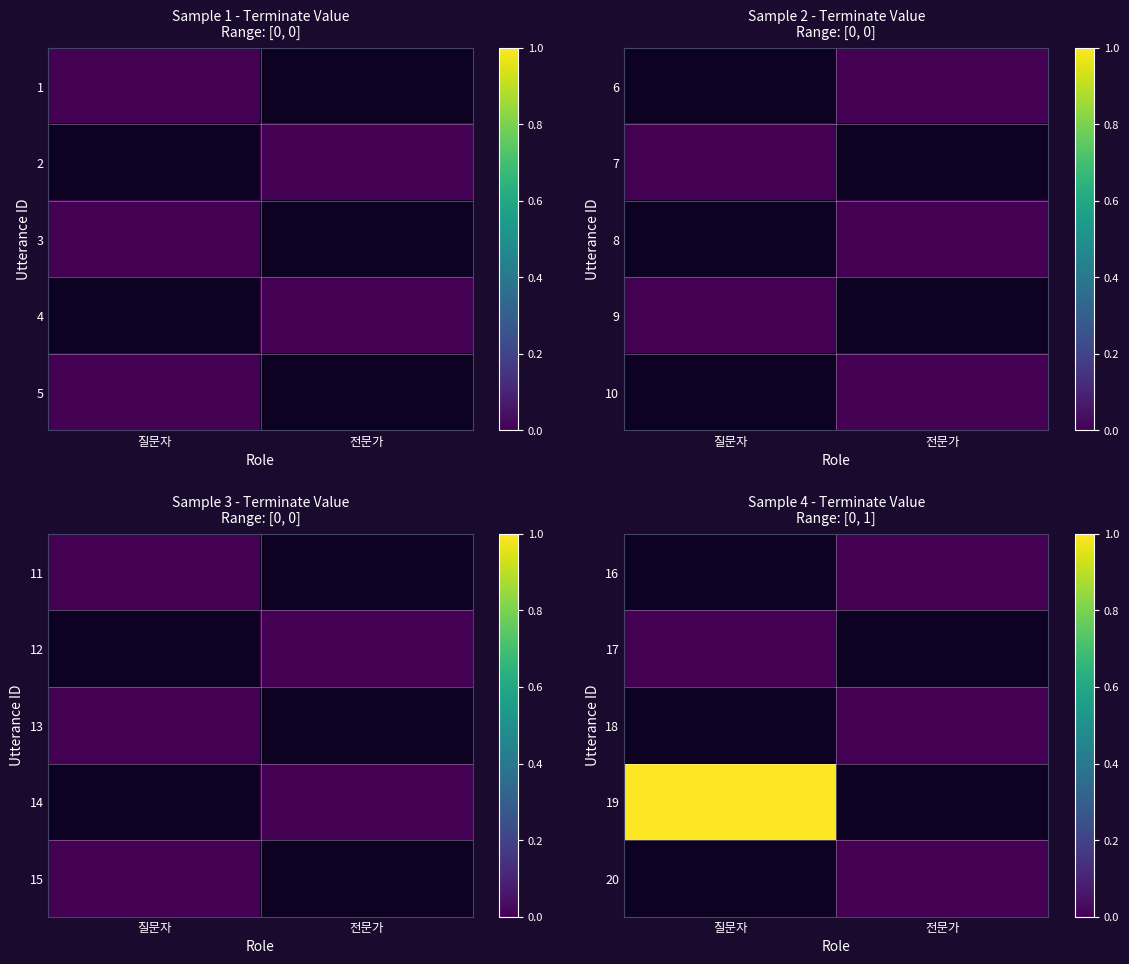

Between 전문가 and 질문자, which is larger?

질문자